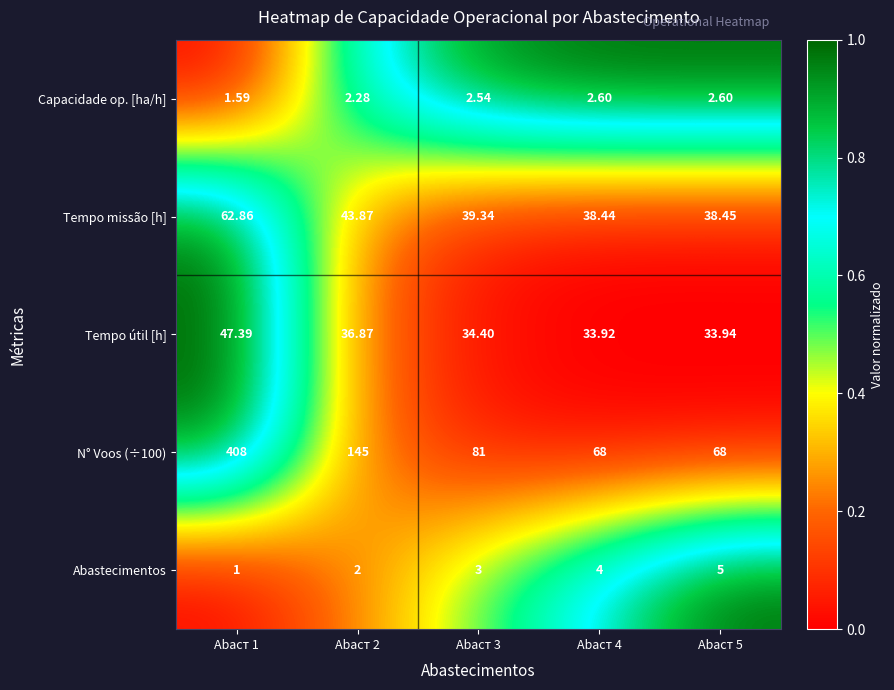

Is the value of Abastecimentos at Abaст 3 greater than the value of Capacidade op. [ha/h] at Abaст 4?

Yes